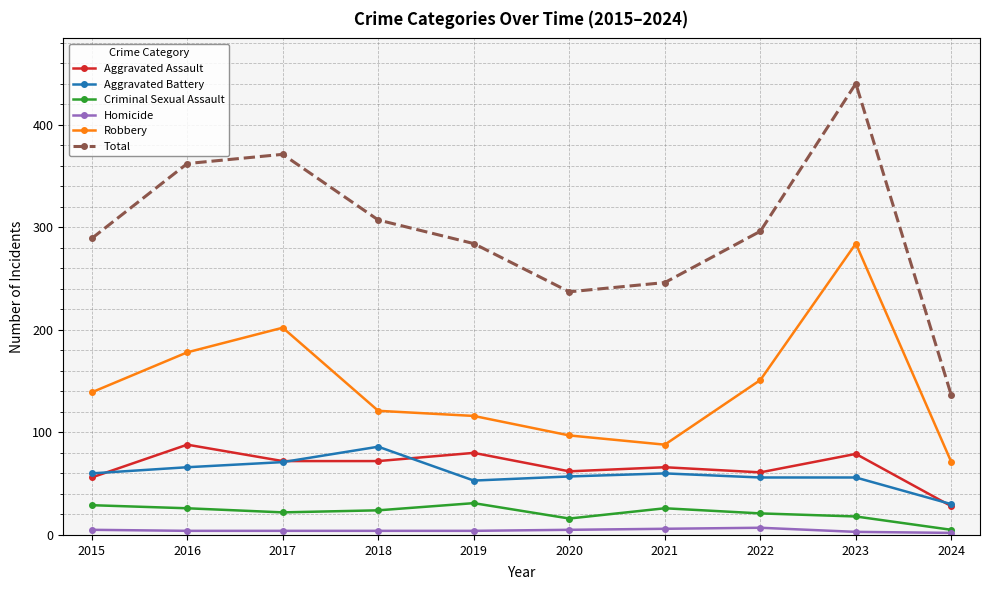

True or false: Aggravated Assault and Homicide cross at least once.

False